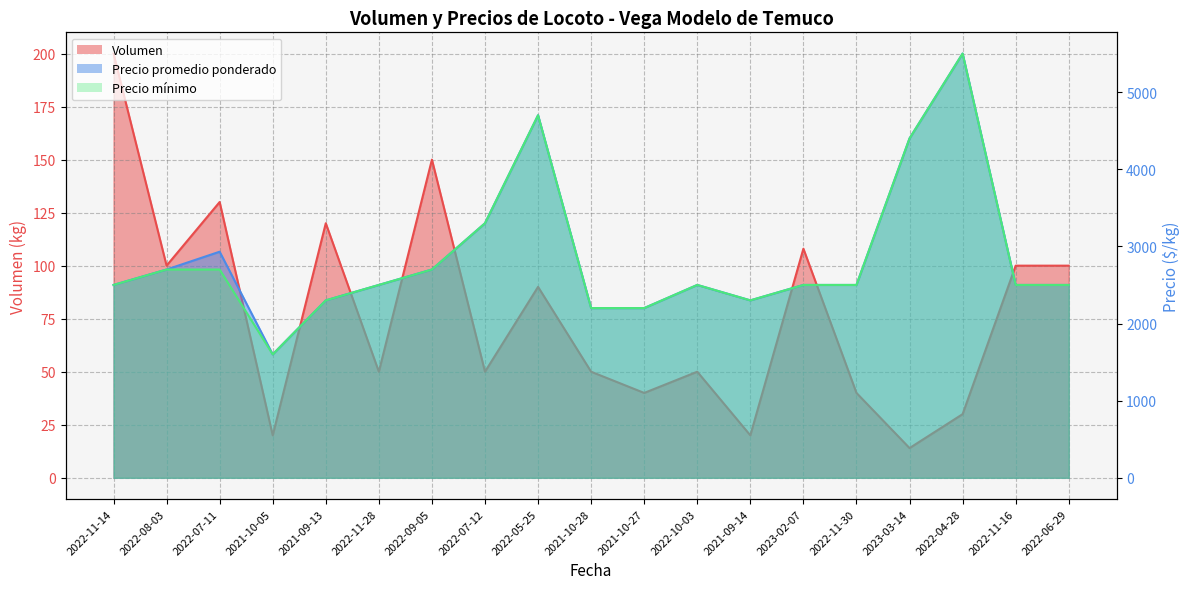

What are all the series names shown in the legend?

Volumen, Precio promedio ponderado, Precio mínimo